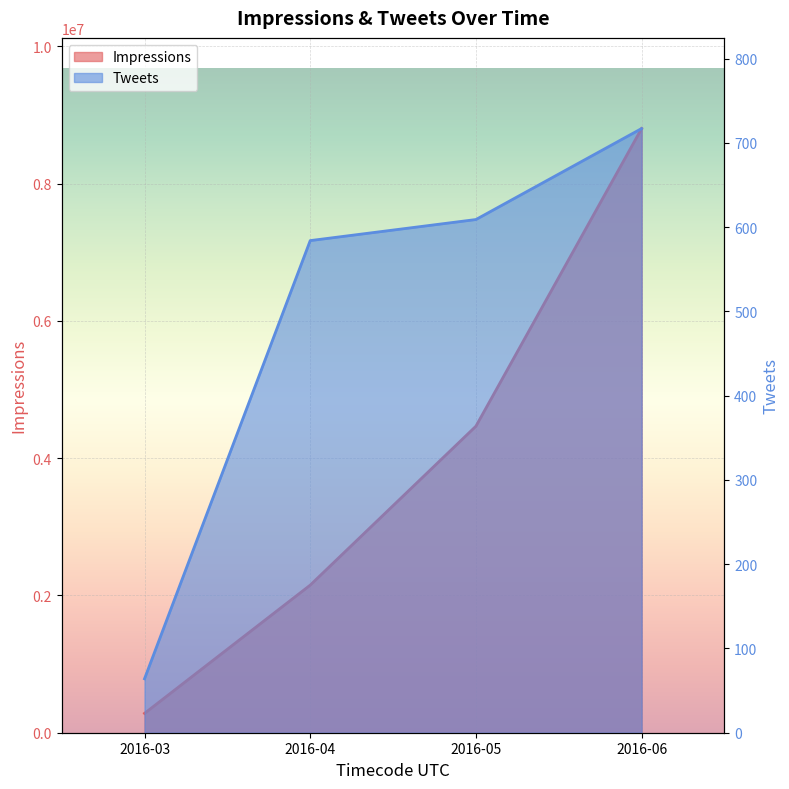

Is it true that Impressions equals 8802323 at 2016-06?

True